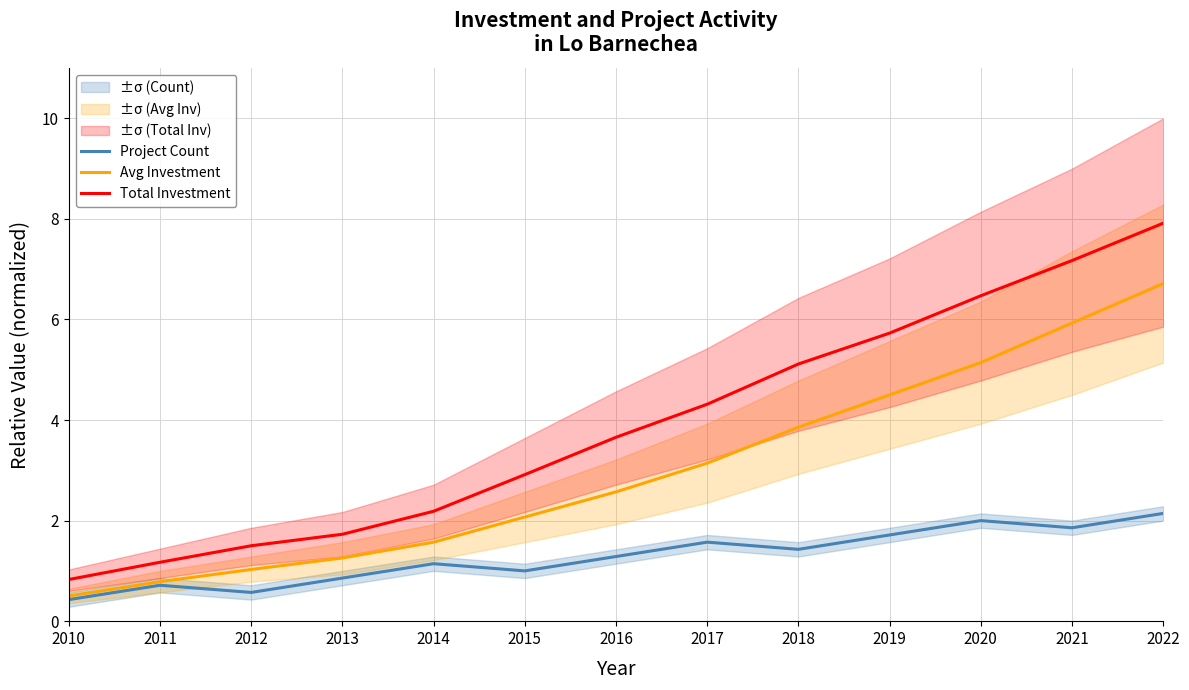

The Total Investment series shows 12.8 at 2022. True or false?

False